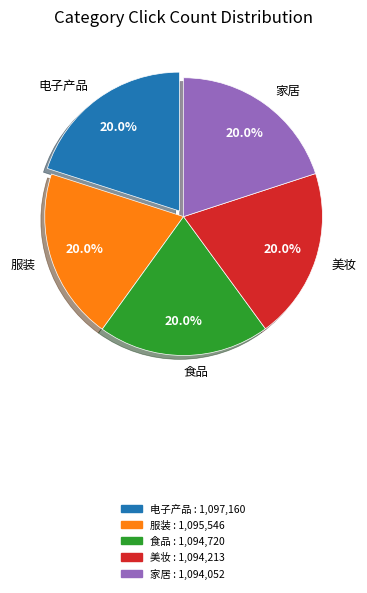

Is there any slice that represents more than half of the pie?

No